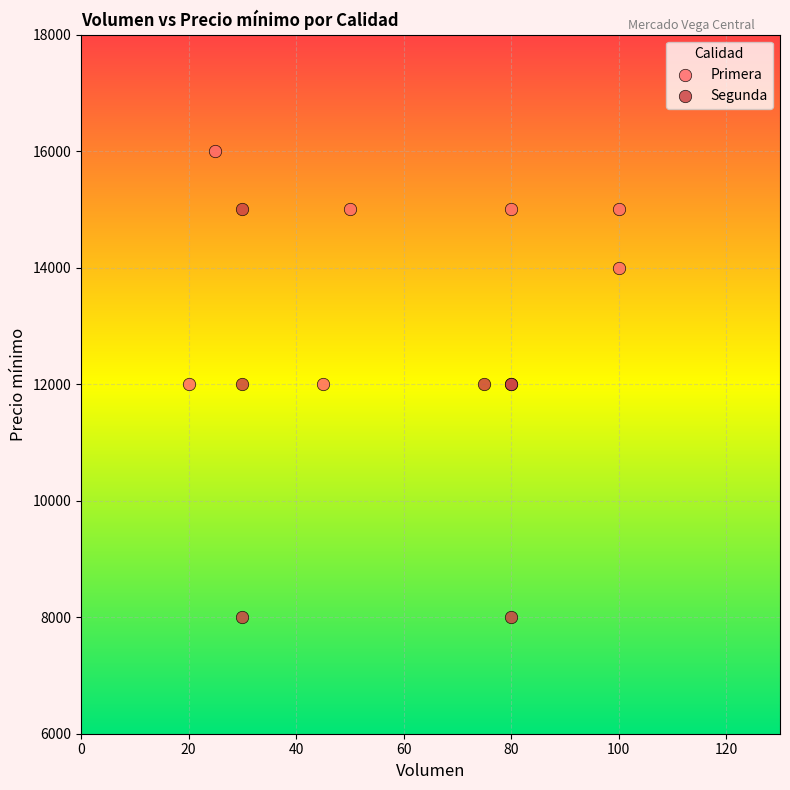

Which series has the largest Y range (max minus min)?

Segunda